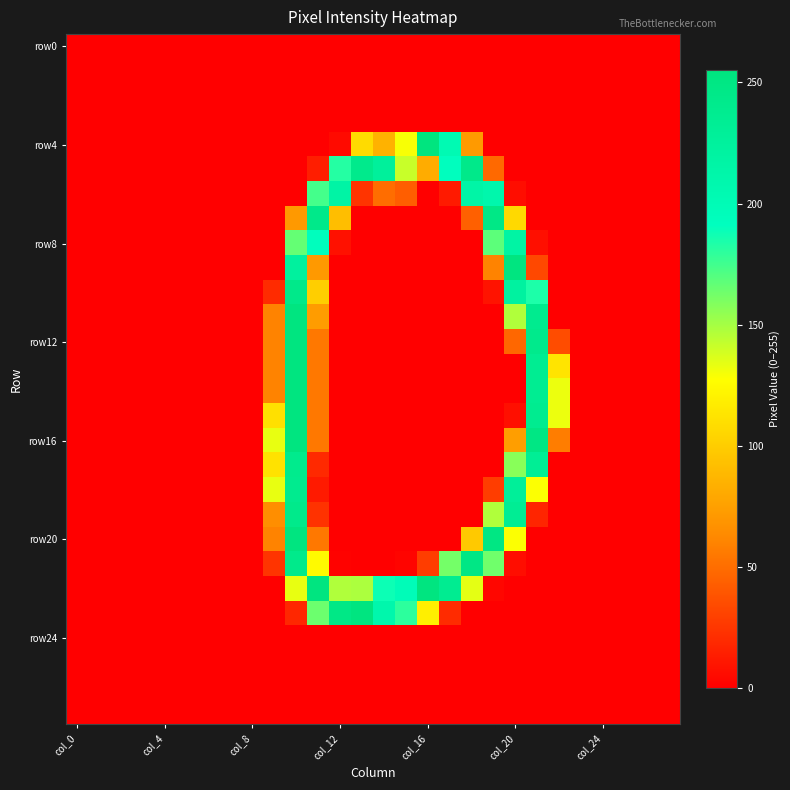

Which series has the widest spread of values?

row4